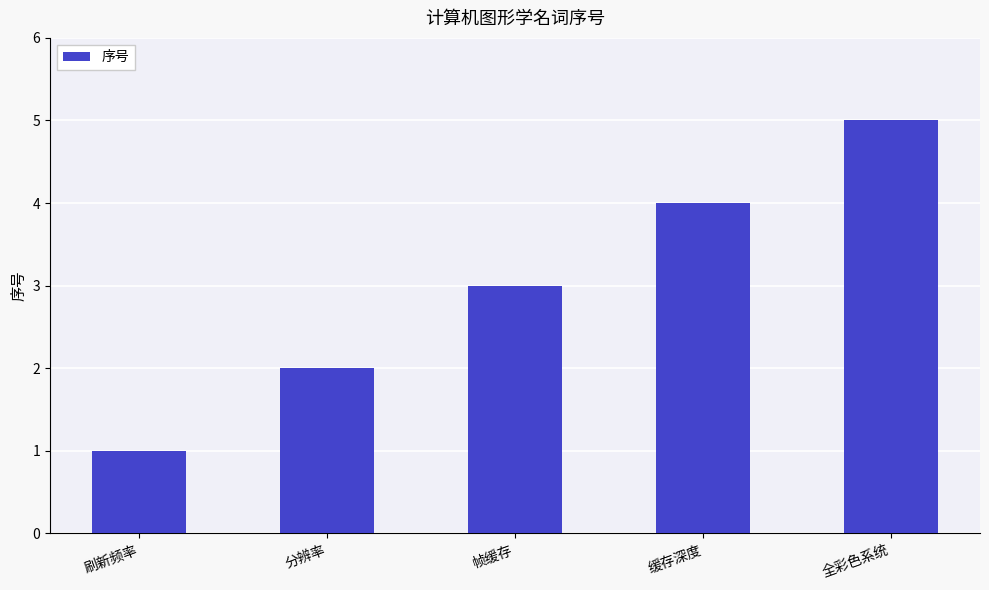

The value at 全彩色系统 is 5. True or false?

True